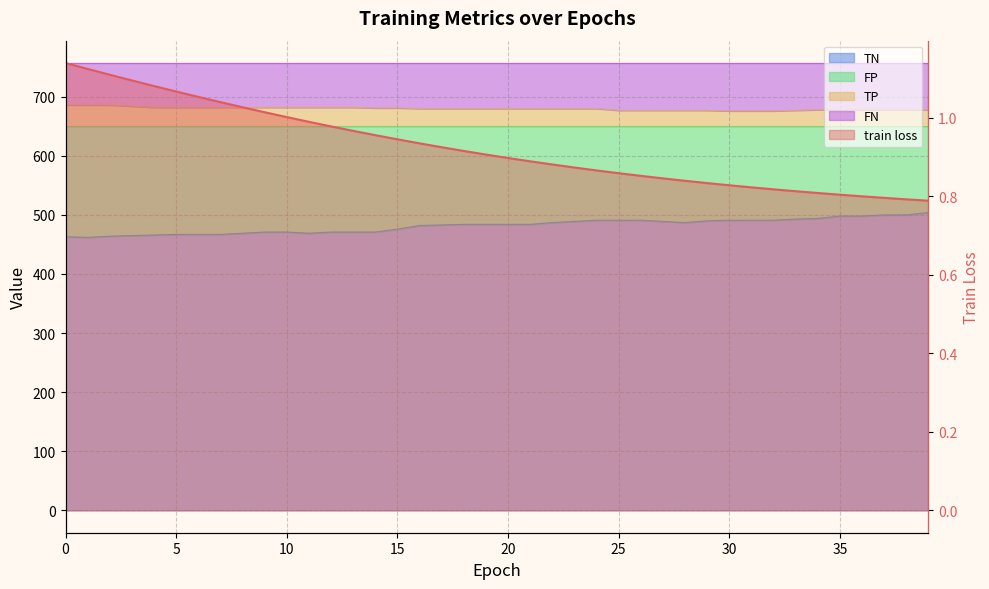

Which label corresponds to the smallest value in the chart?

39